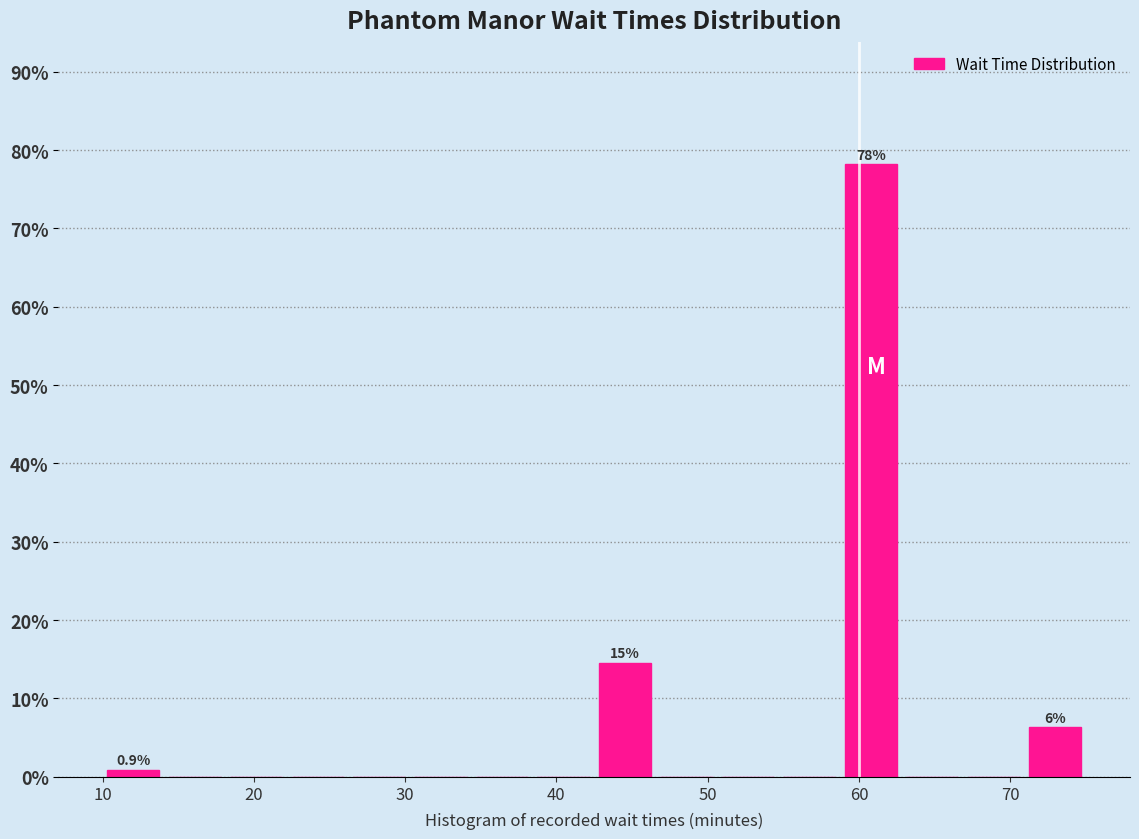

Which range on the x-axis has the tallest bar?

59 to 63